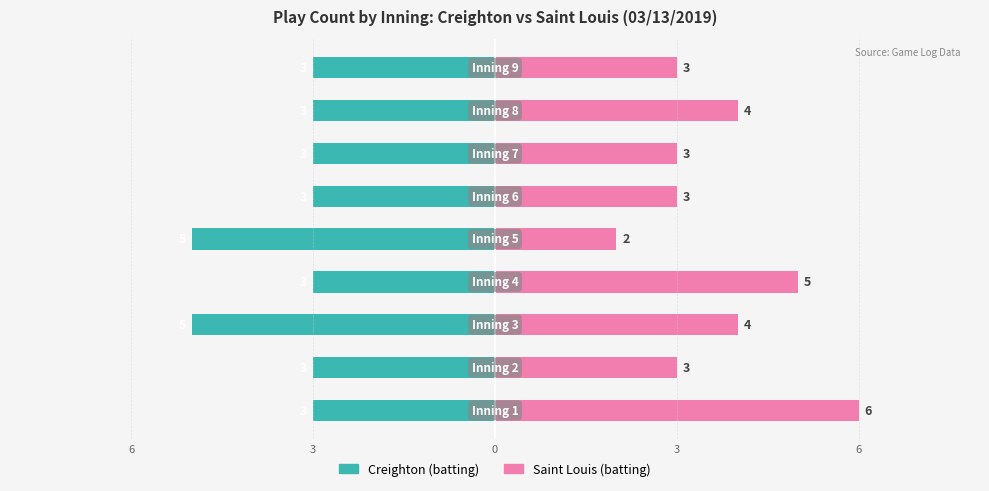

What is the spread (max minus min) of values at 0?

9